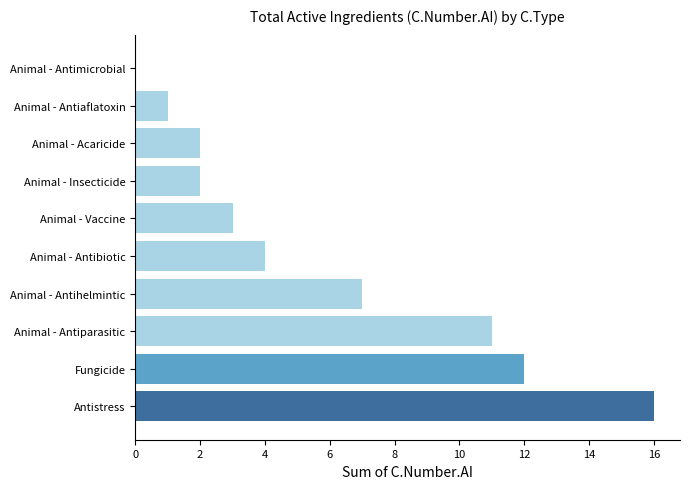

What is the sum of all values?

58